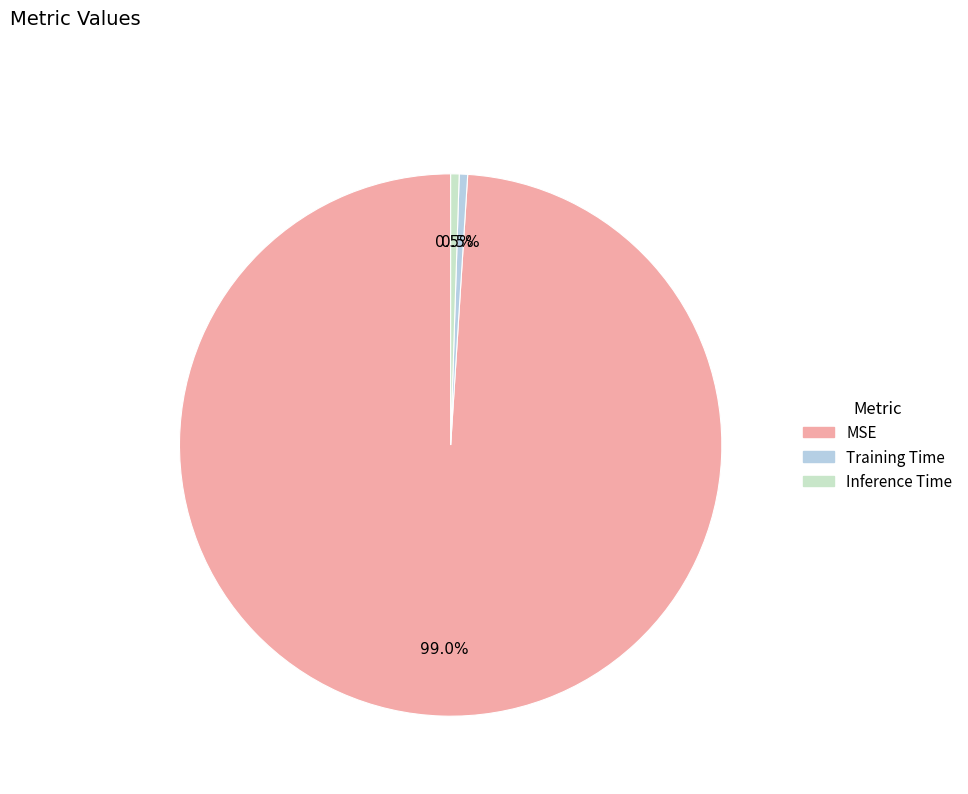

To the nearest percent, what is the average slice percentage?

33%